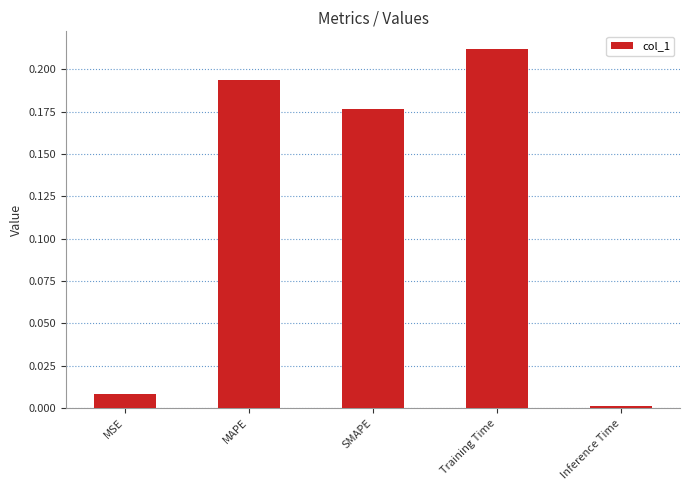

What is the sum of the values at SMAPE and MAPE?

0.4